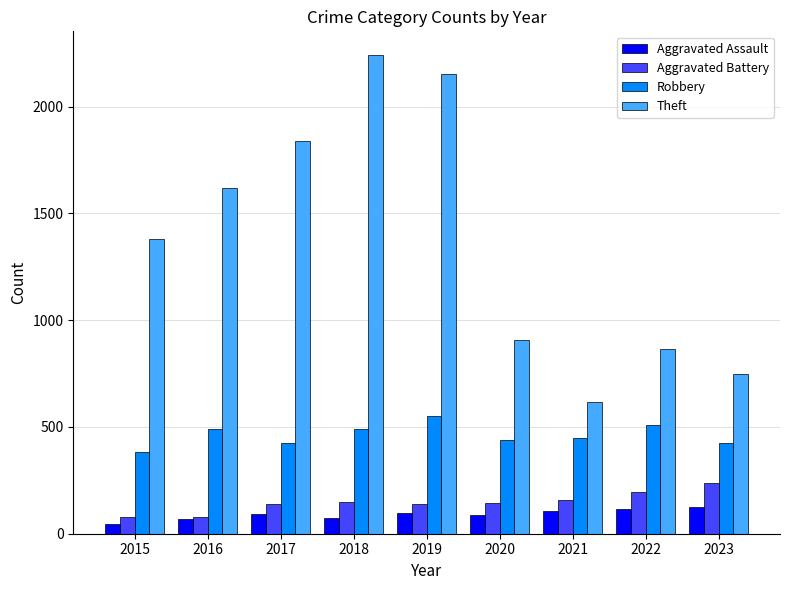

How many series are shown in this chart?

4